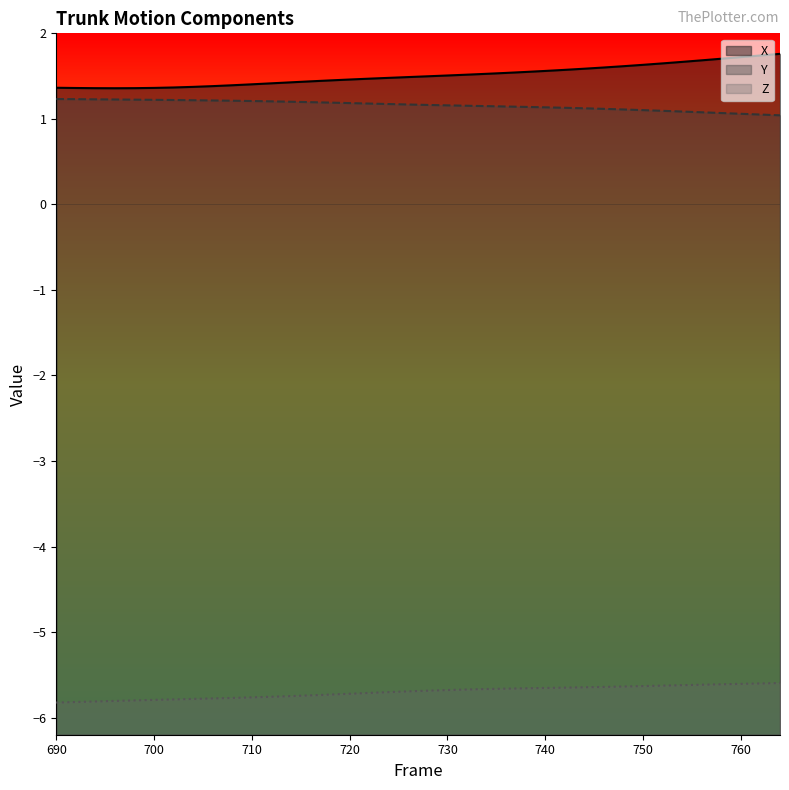

Where is the first local minimum for X?

696